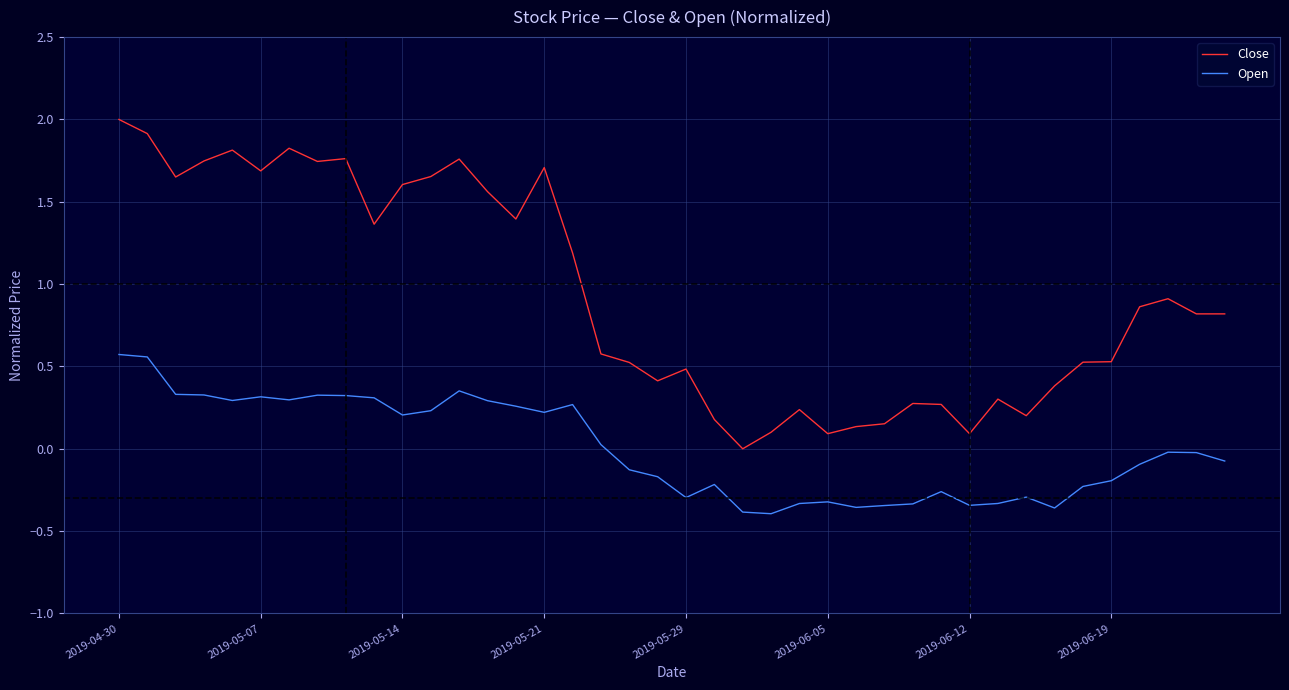

What is the maximum value shown in the chart?

2.0